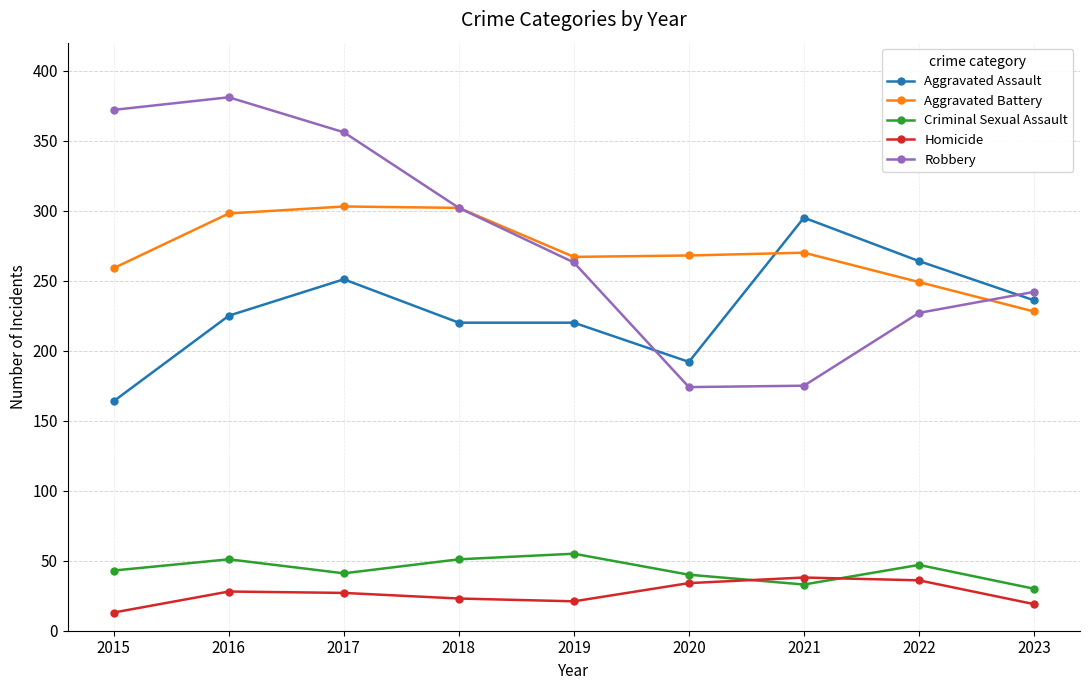

True or false: Robbery has a value of 372 at 2015.

True